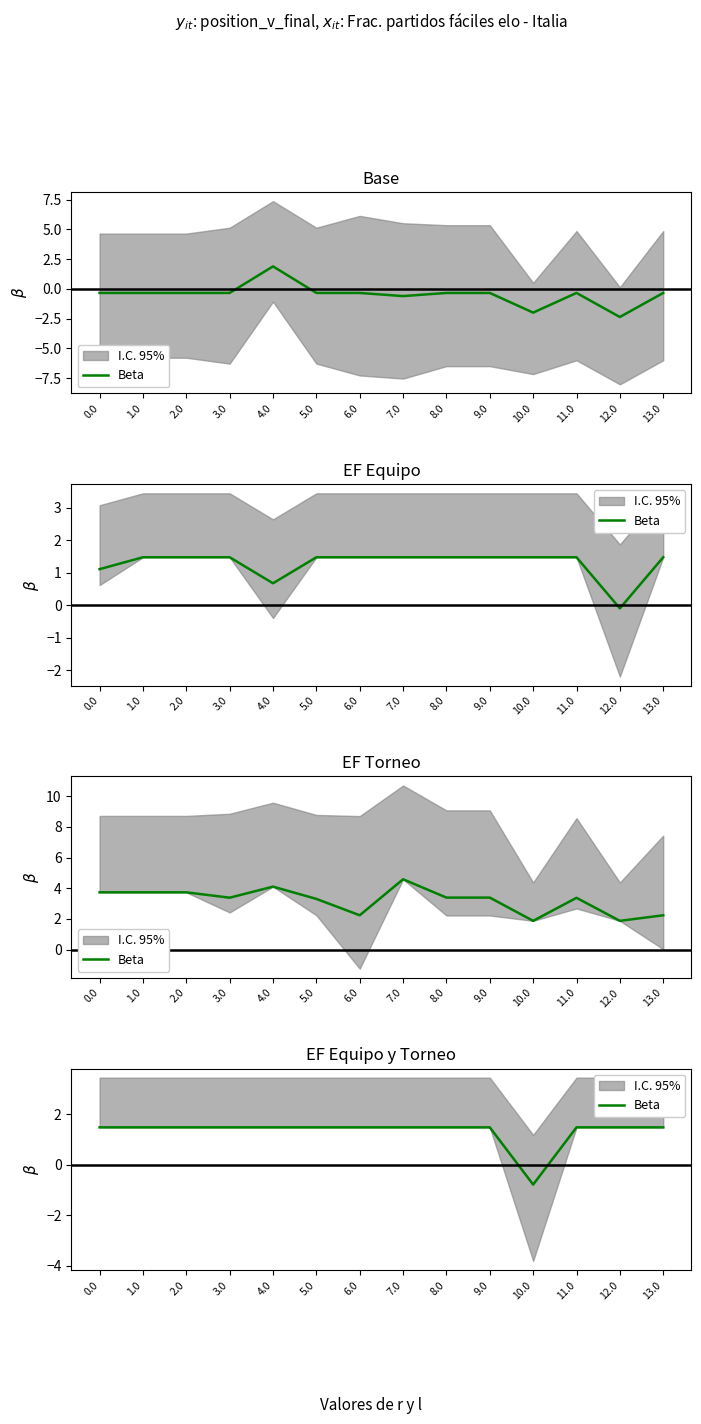

What is the sum of all values?

18.4